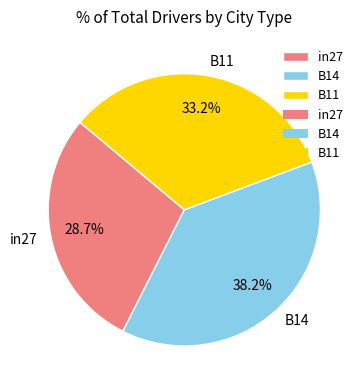

Is it true that B14 is 46% of the pie?

False